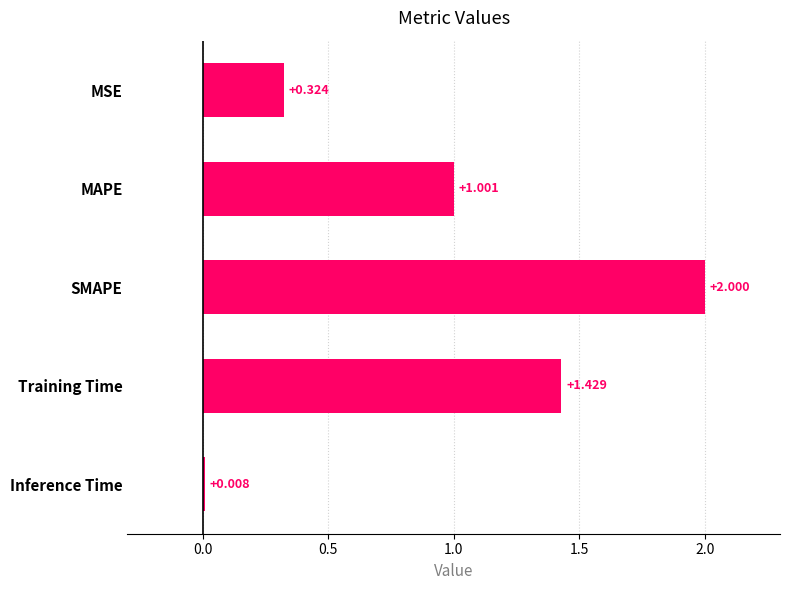

At which label is the value closest to 1?

MAPE